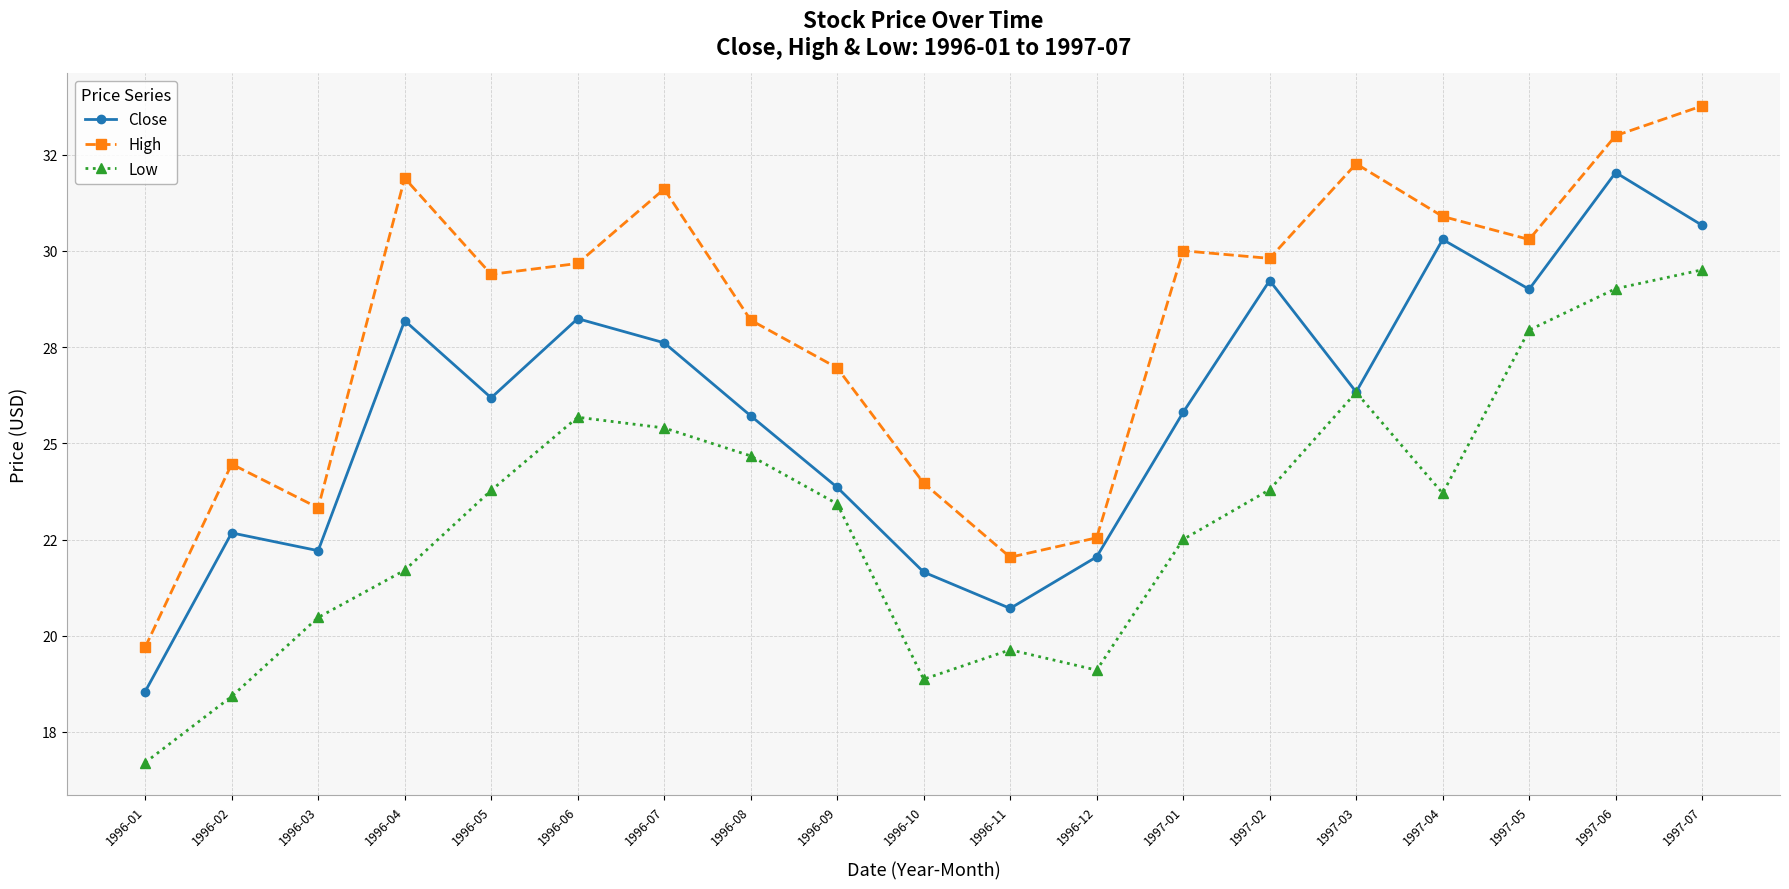

Is the value of Low at 1996-07 greater than the value of Close at 1997-07?

No